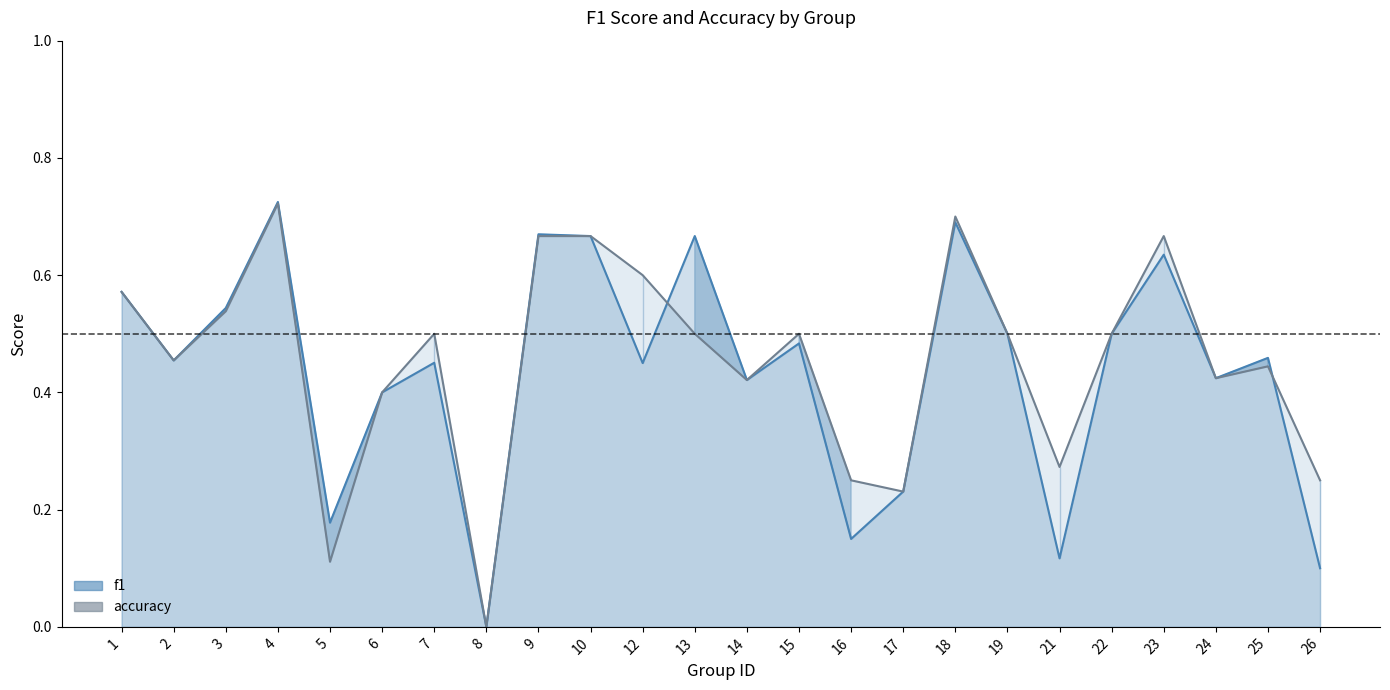

What is the total value across all series at 2?

0.9